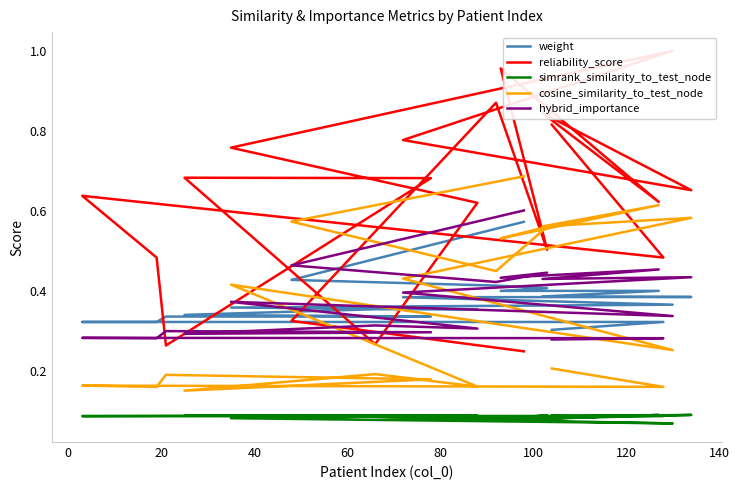

At how many categories does at least one series exceed 0?

20